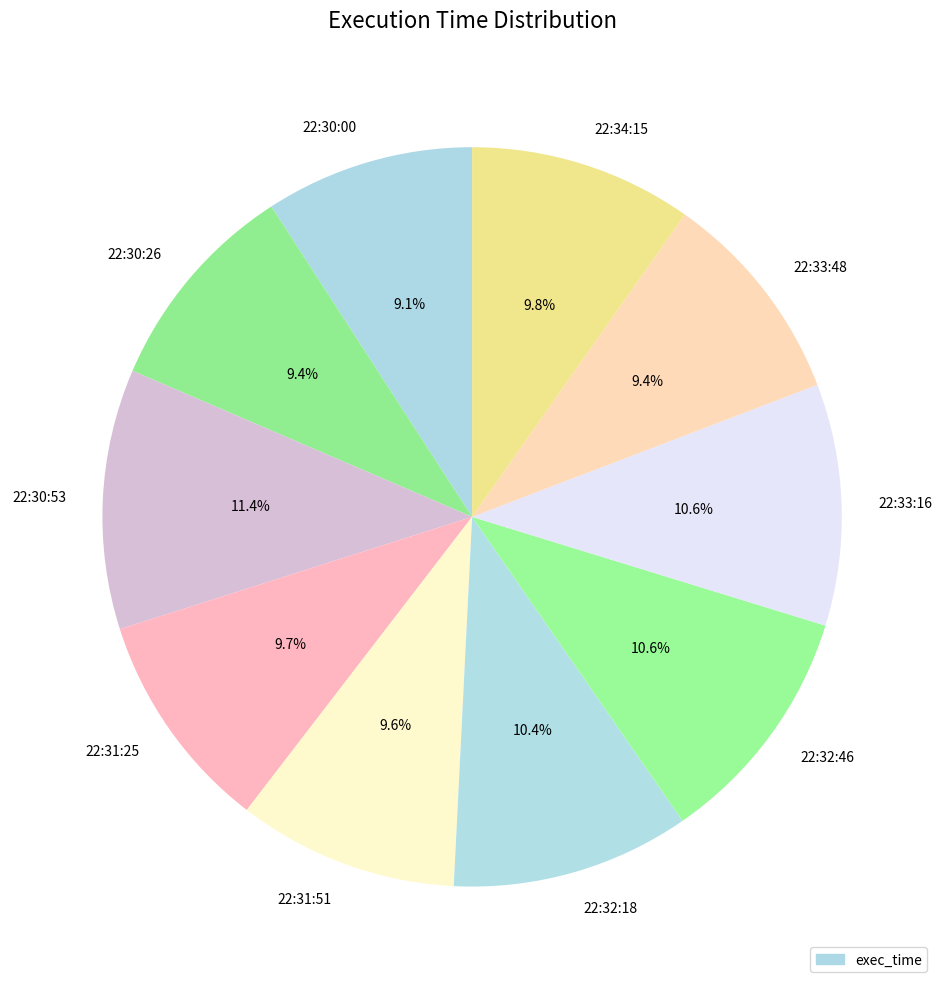

What portion of the pie excludes 22:34:15?

90.2%